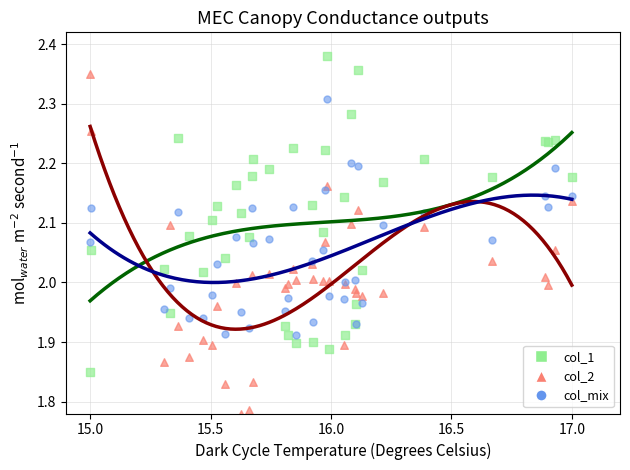

Which series has the largest Y range (max minus min)?

col_2